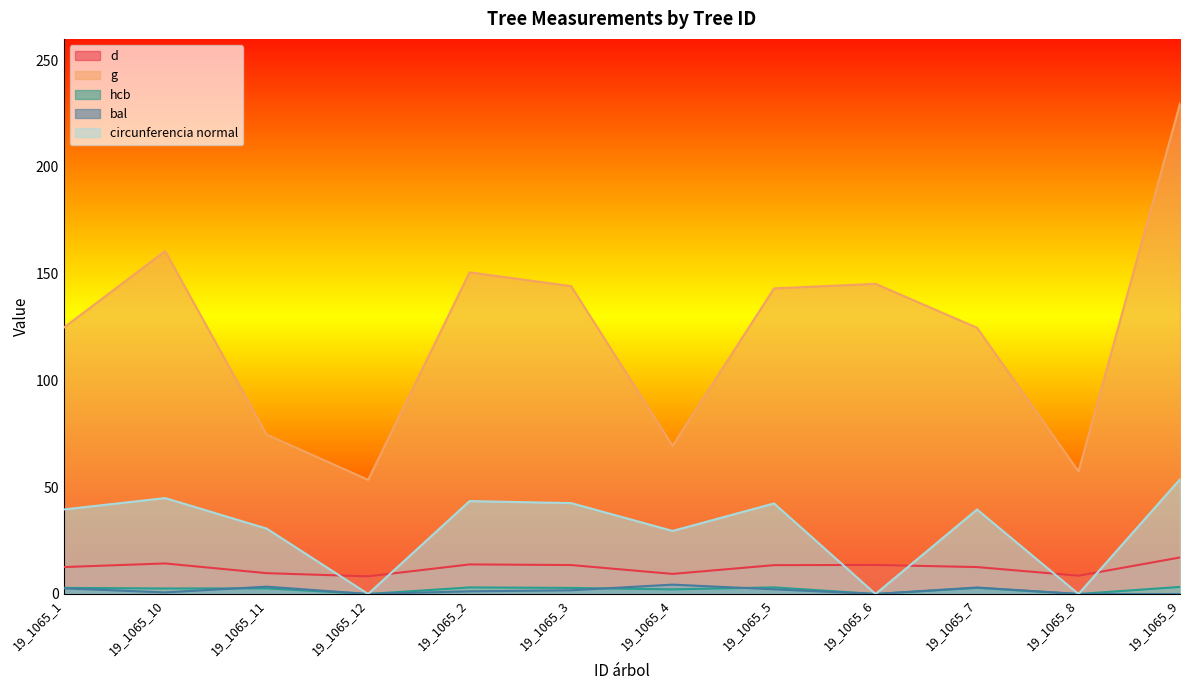

What is the total value across all series at 19_1065_8?

66.0